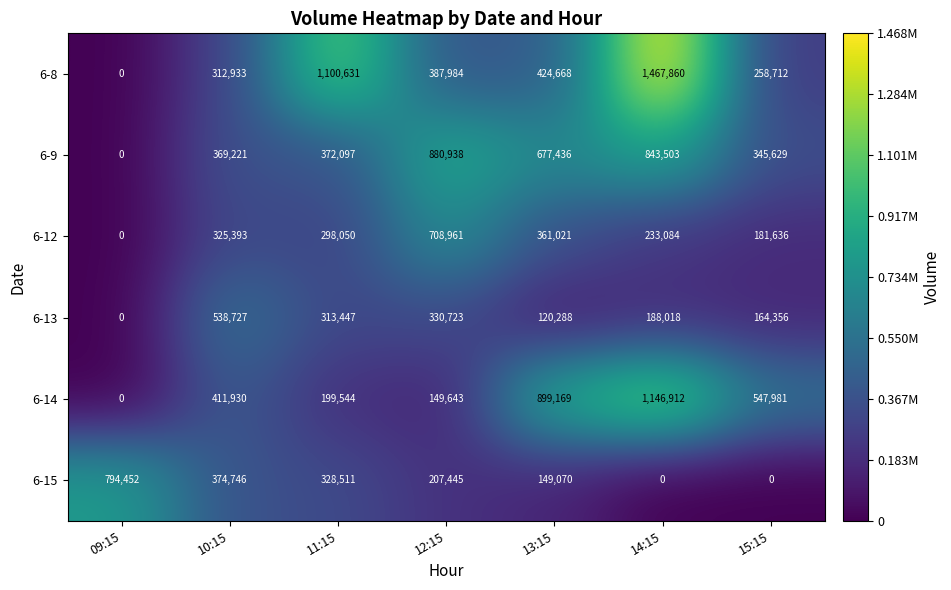

At which category is the sum across all series the highest?

14:15